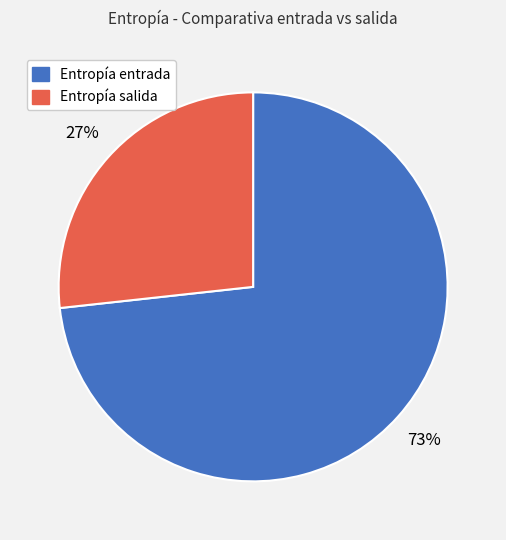

To the nearest percent, what is the combined percentage of Entropía entrada and Entropía salida?

100%